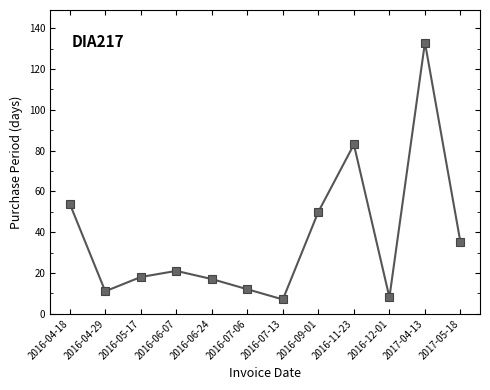

At which label is the value closest to 70?

2016-11-23